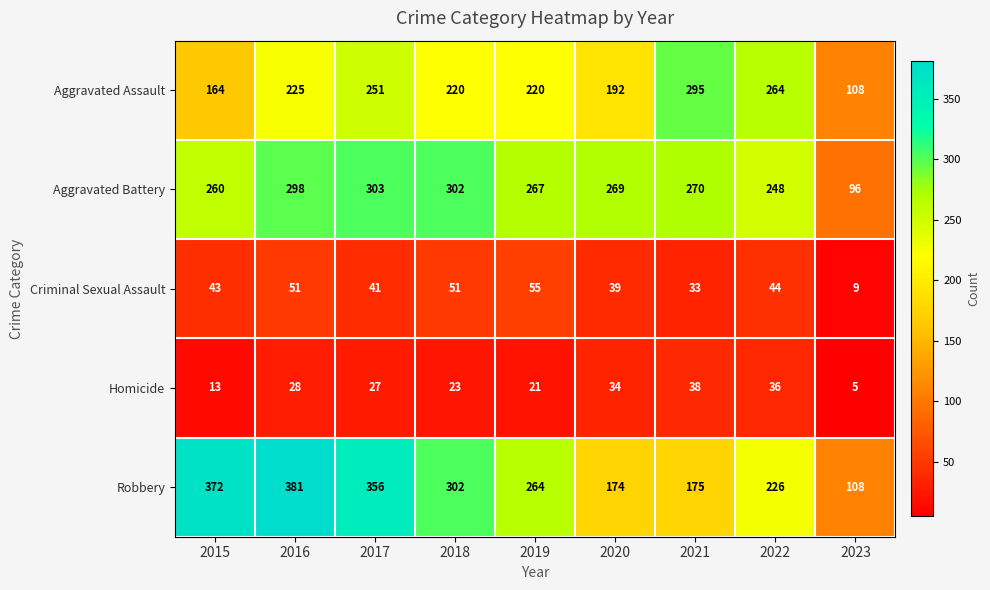

The value of Homicide at 2022 is 36. True or false?

True